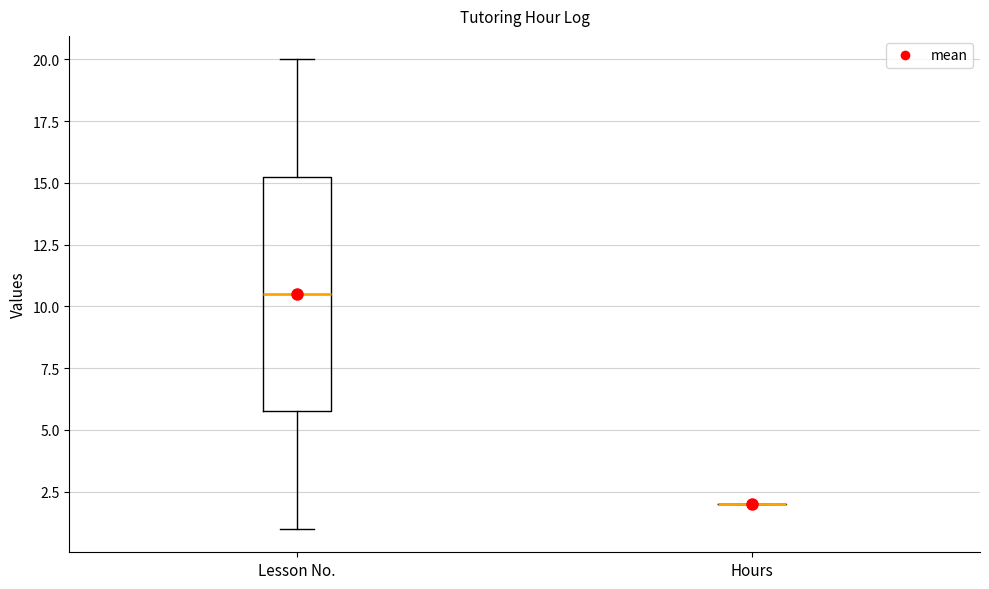

Comparing the boxes themselves (not the whiskers), which one is the tallest?

Lesson No.